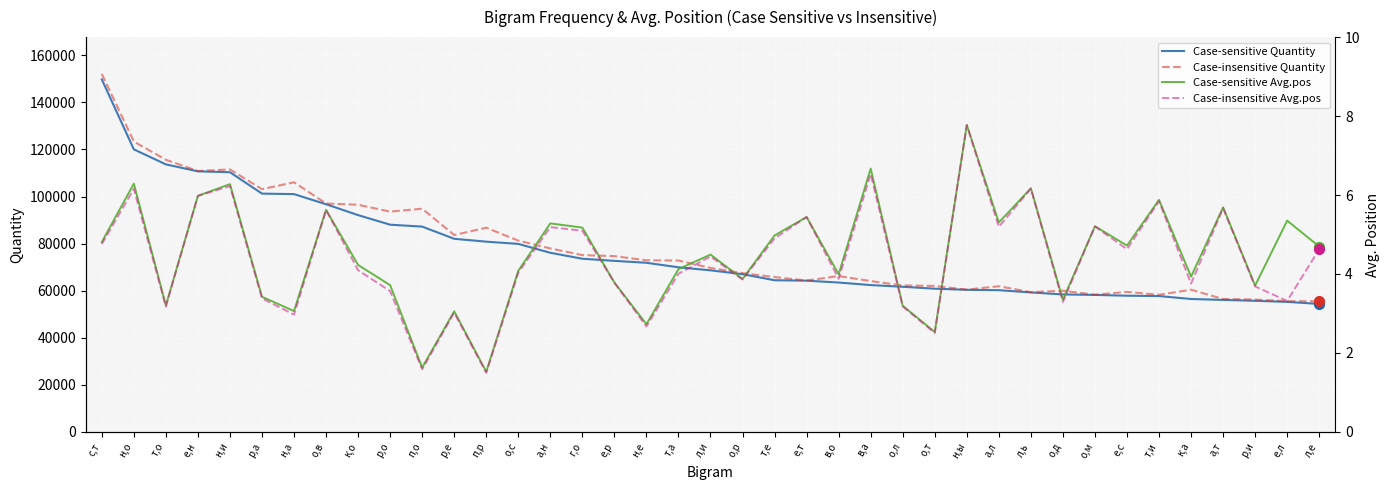

True or false: Case-sensitive Quantity and Case-sensitive Avg.pos cross at least once.

False